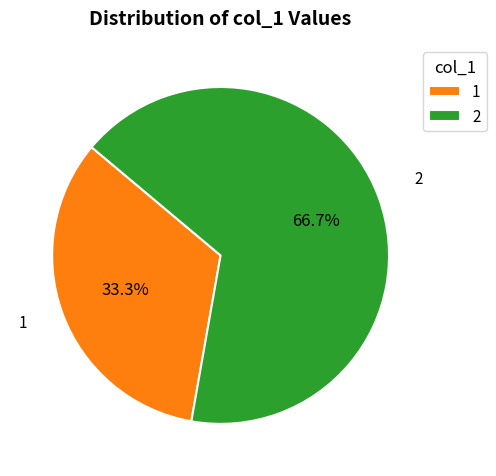

Is there a majority slice in this chart?

Yes